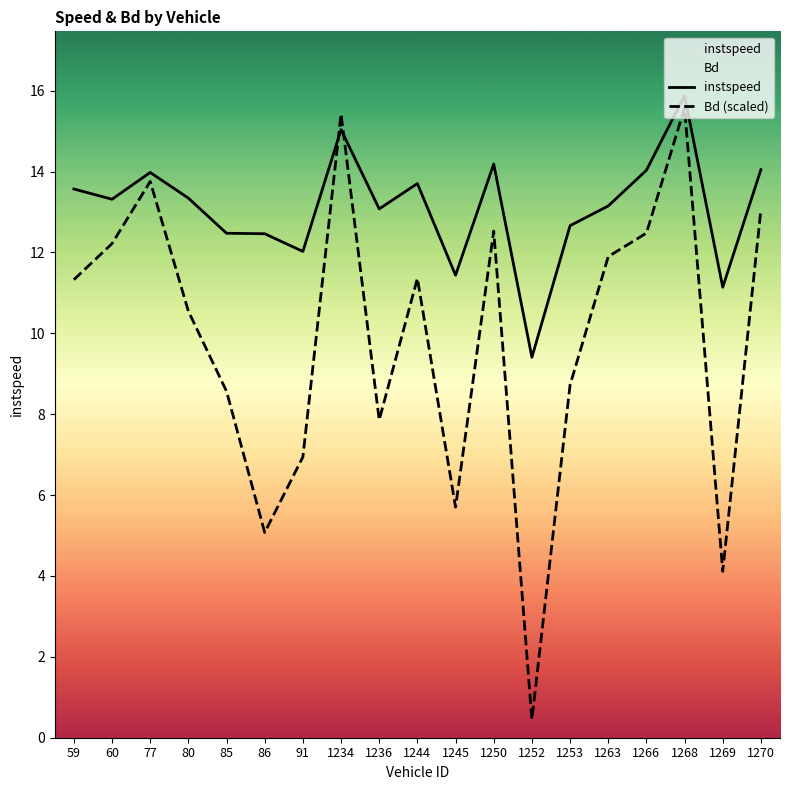

In instspeed, how many points are higher than both neighbors (excluding endpoints)?

5